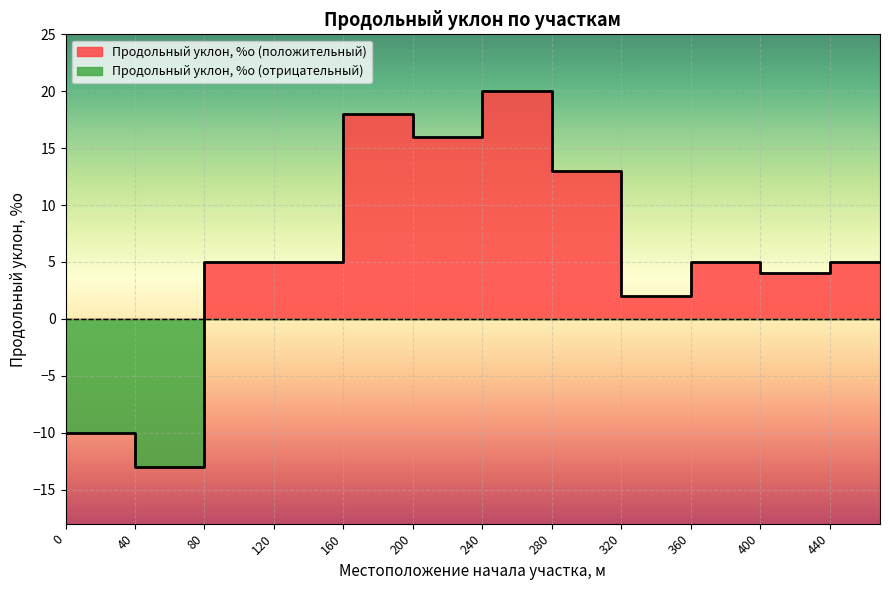

Count the number of categories in the chart.

12